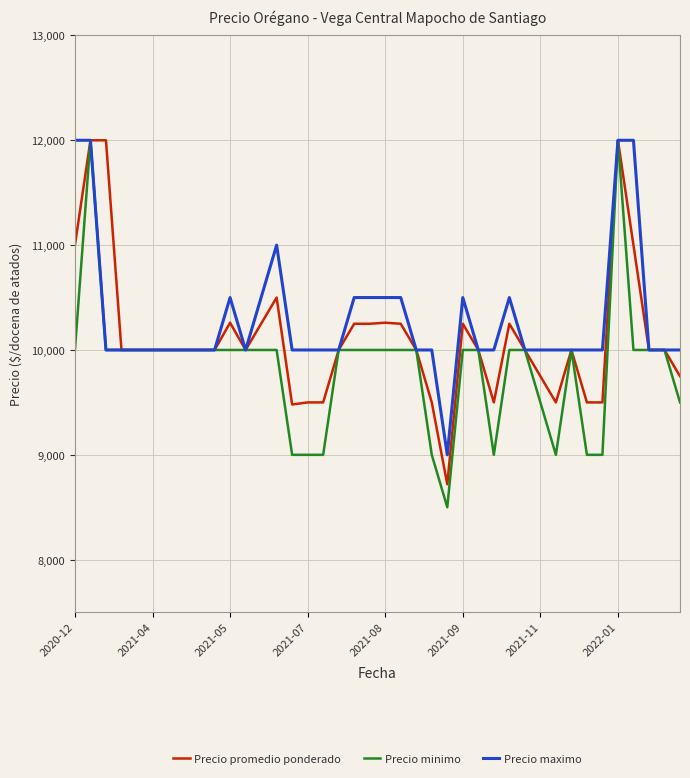

What is the lowest value of the Precio minimo series?

8500